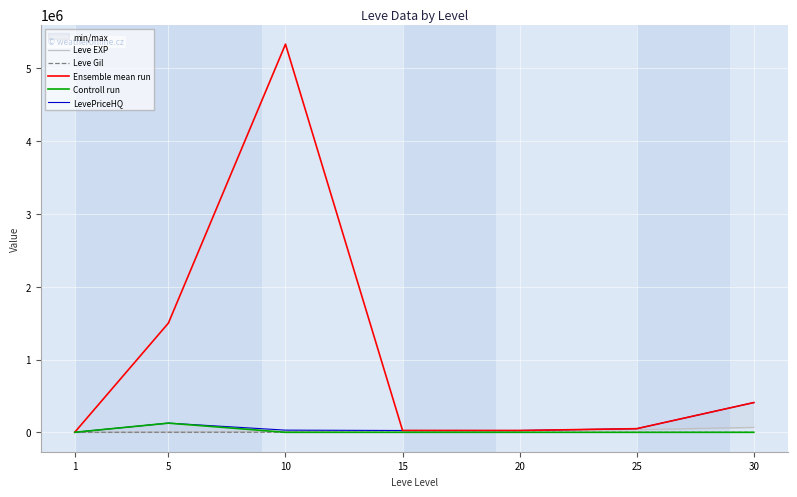

Is the value of Leve EXP at 20 greater than the value of LevePriceHQ at 1?

Yes